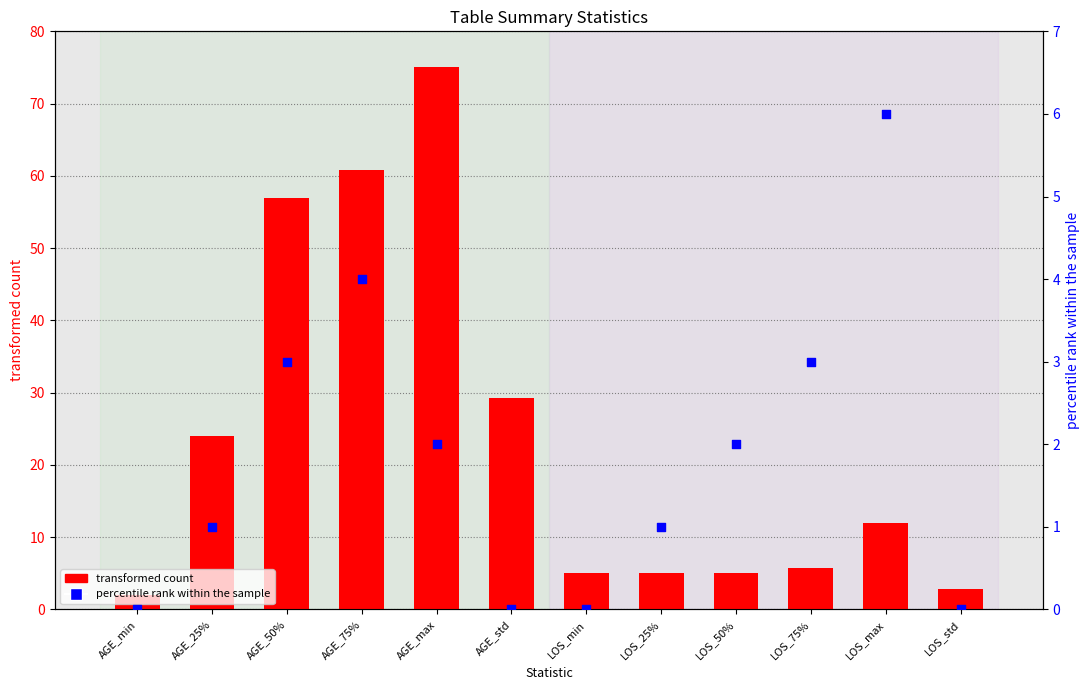

At how many categories does at least one series exceed 69?

1